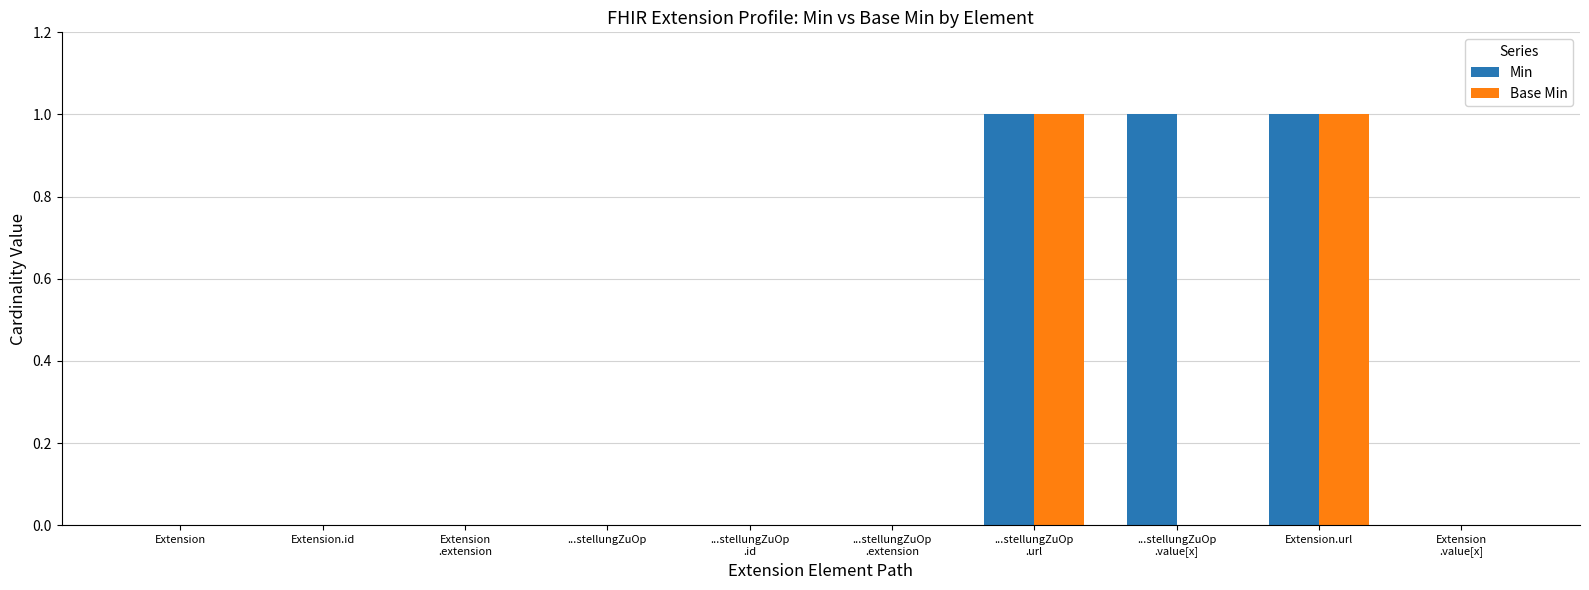

Which series changed the most between ...stellungZuOp and ...stellungZuOp
.value[x]?

Min